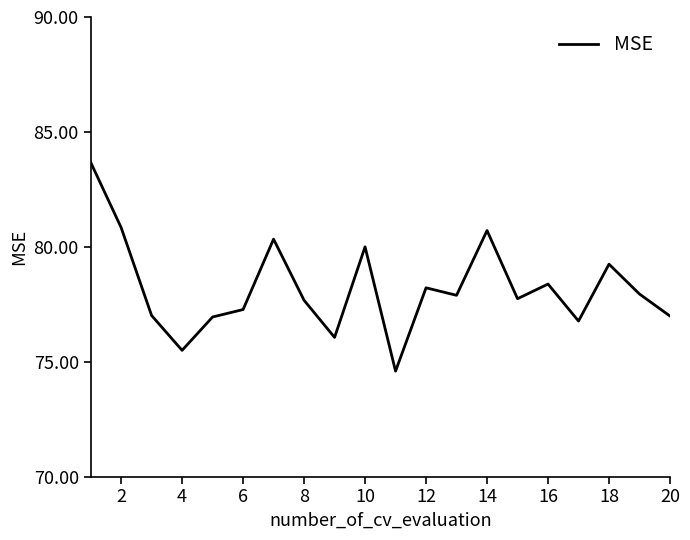

What is the difference between the maximum and minimum values?

9.1